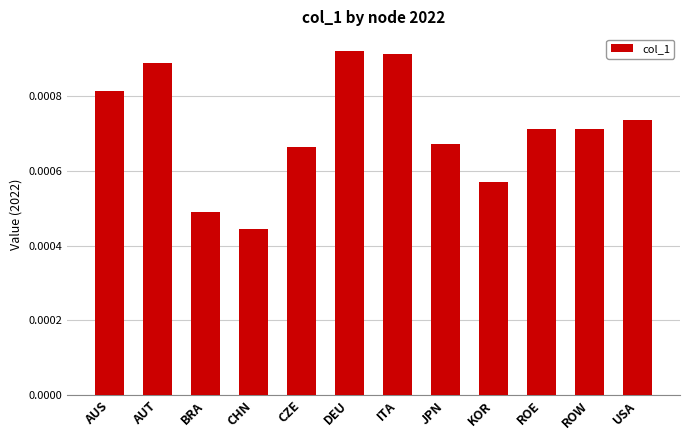

What is the label of the 7th bar from the left?

ITA